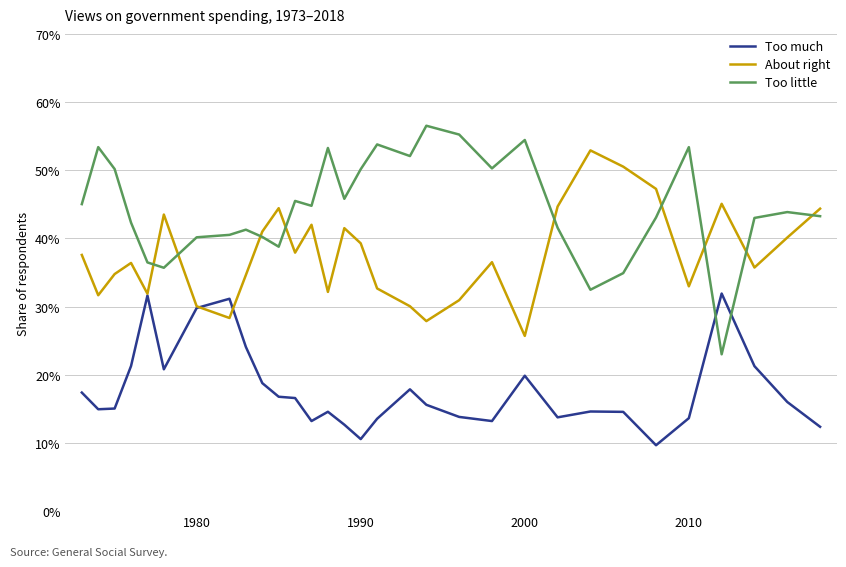

Does the chart have visible grid lines?

Yes